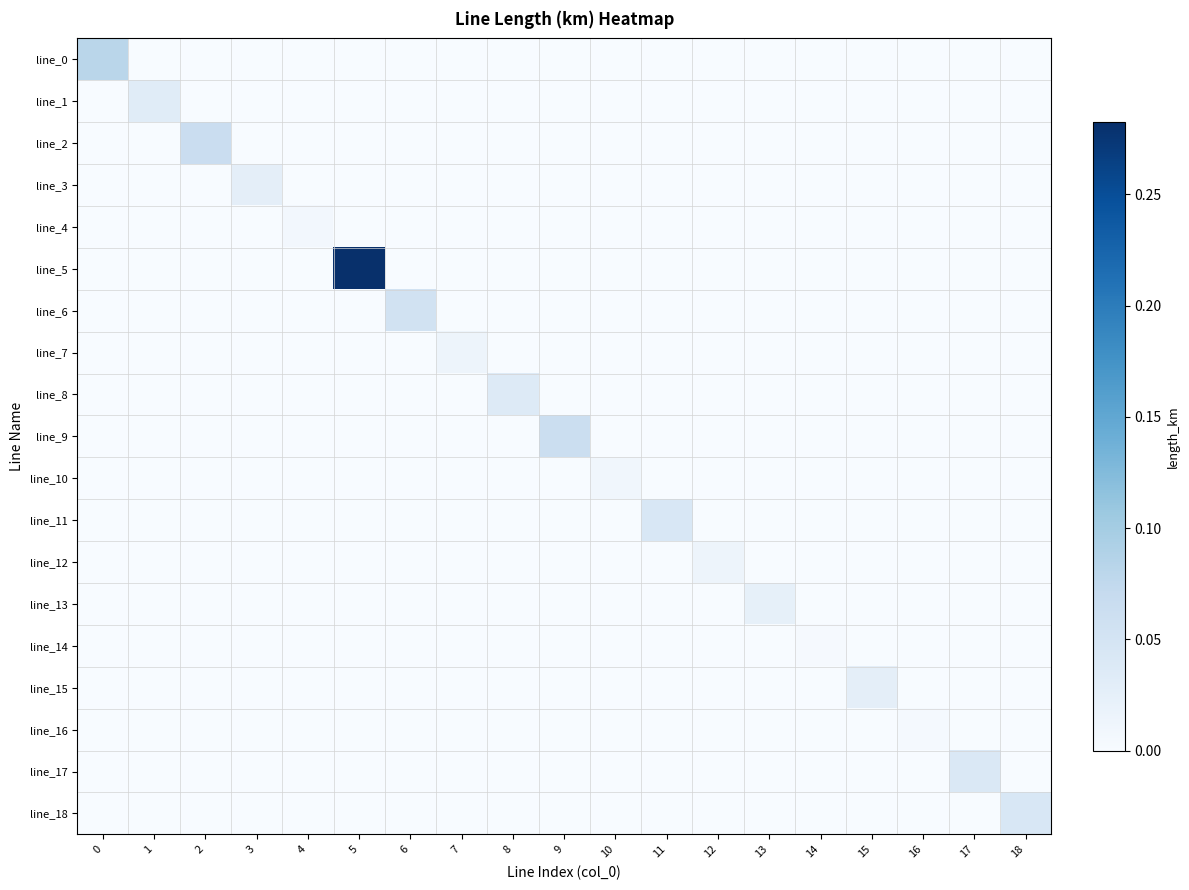

At how many categories does at least one series exceed 0?

19